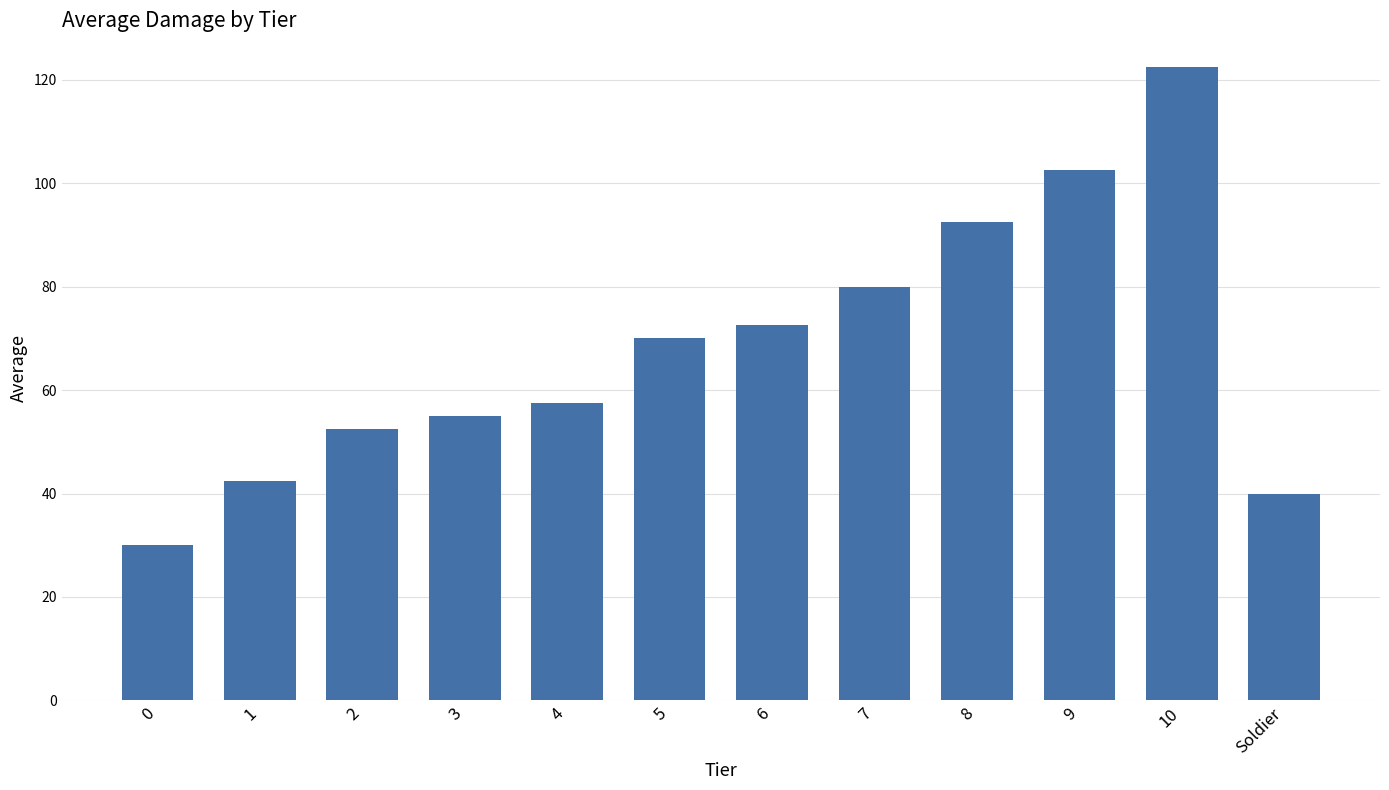

Rank the categories by value from lowest to highest.

0, Soldier, 1, 2, 3, 4, 5, 6, 7, 8, 9, 10